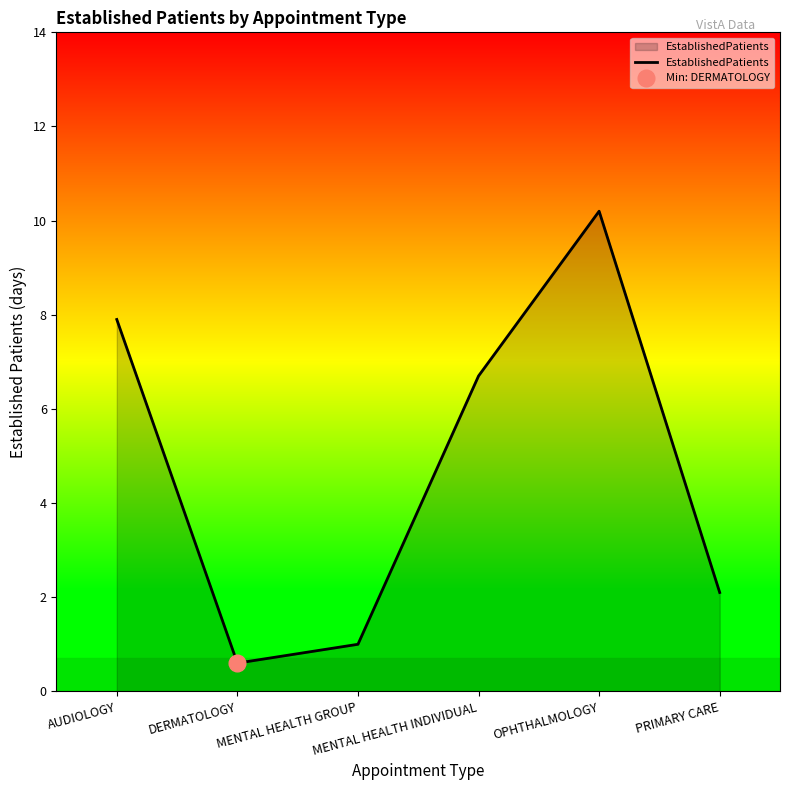

Where is the data nearest to the value 5?

MENTAL HEALTH INDIVIDUAL